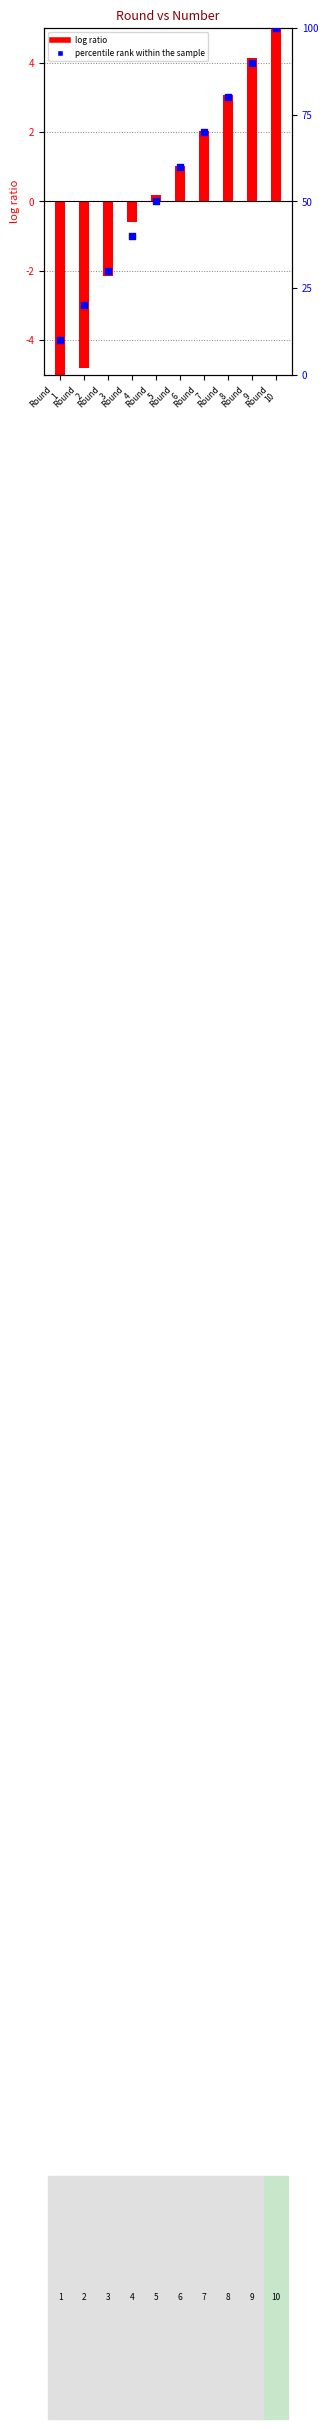

What is the change in value from Round
3 to Round
10?

+70